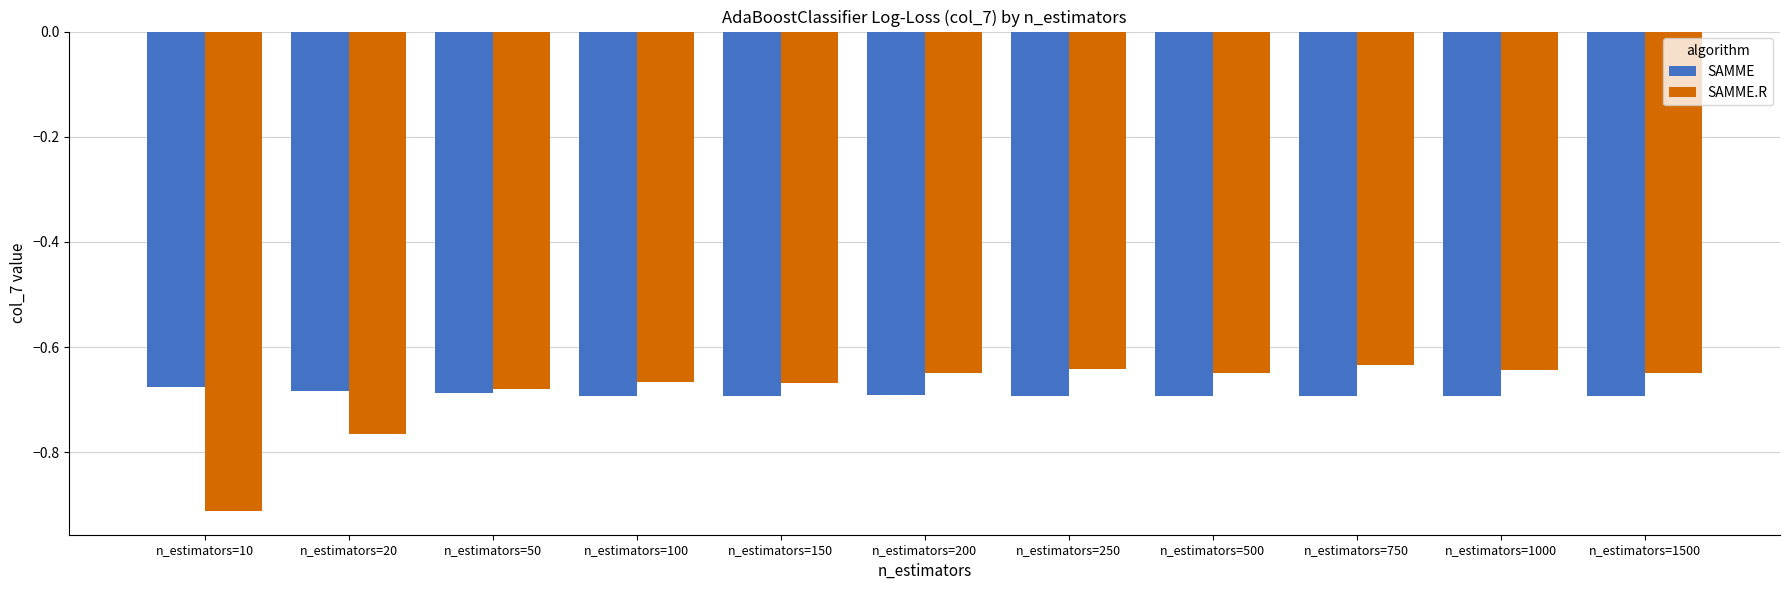

At n_estimators=250, list the series in order from largest to smallest.

SAMME.R, SAMME